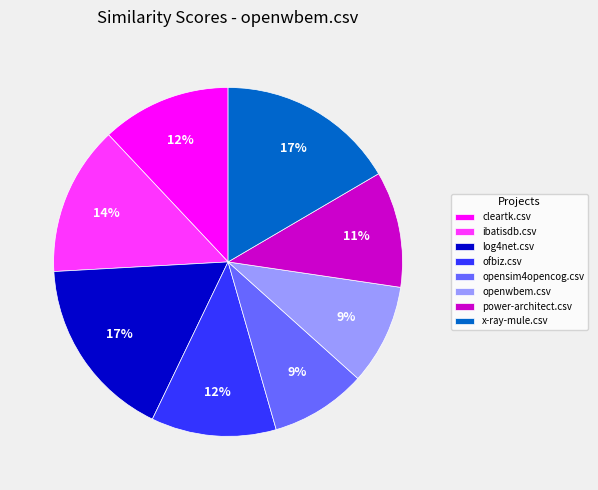

To the nearest percent, what percentage of the pie is x-ray-mule.csv?

17%